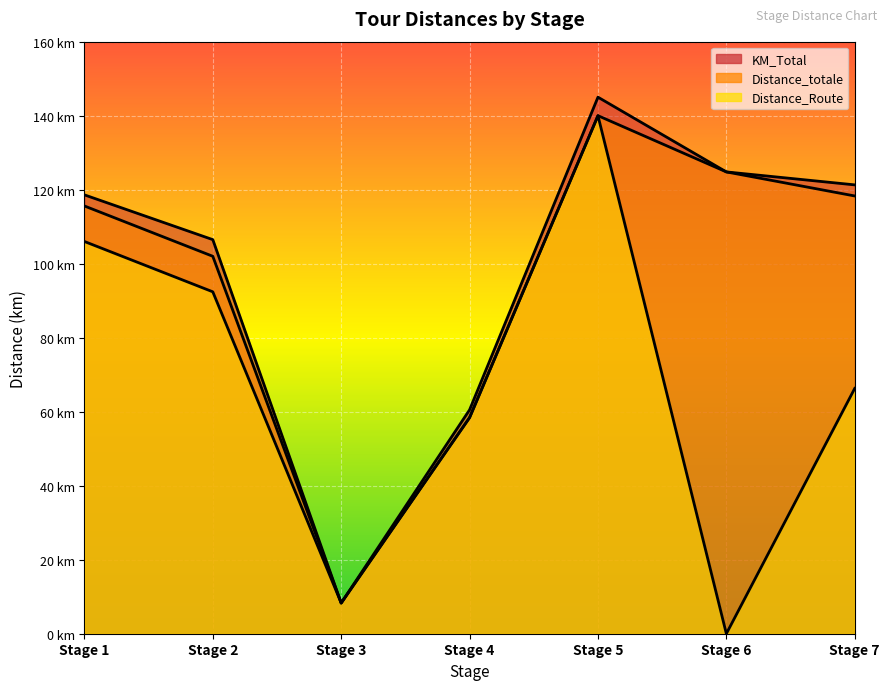

True or false: Distance_totale has more than 0 interior local peaks.

True